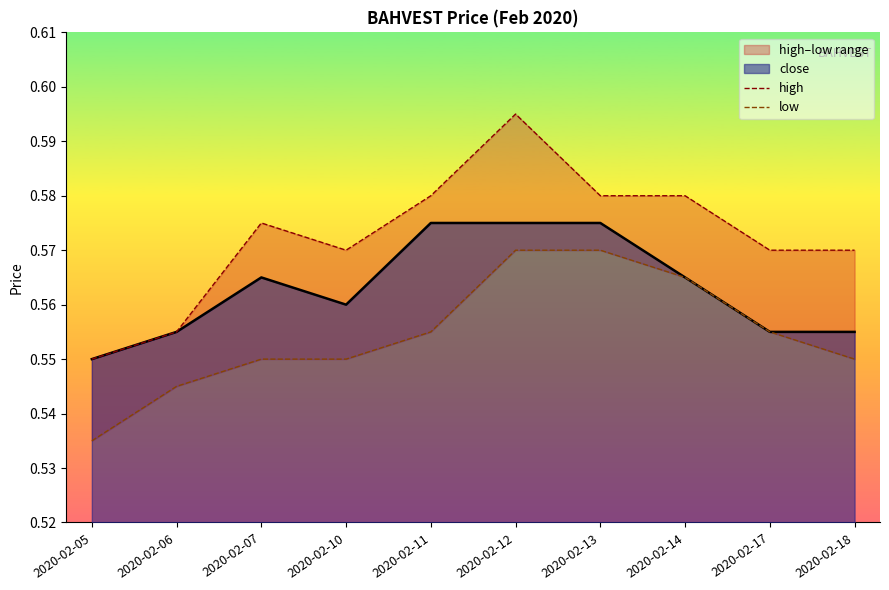

Reading left to right, what are all the values shown in this chart?

high: 0.6	0.6	0.6	0.6	0.6	0.6	0.6	0.6	0.6	0.6
low: 0.5	0.5	0.6	0.6	0.6	0.6	0.6	0.6	0.6	0.6